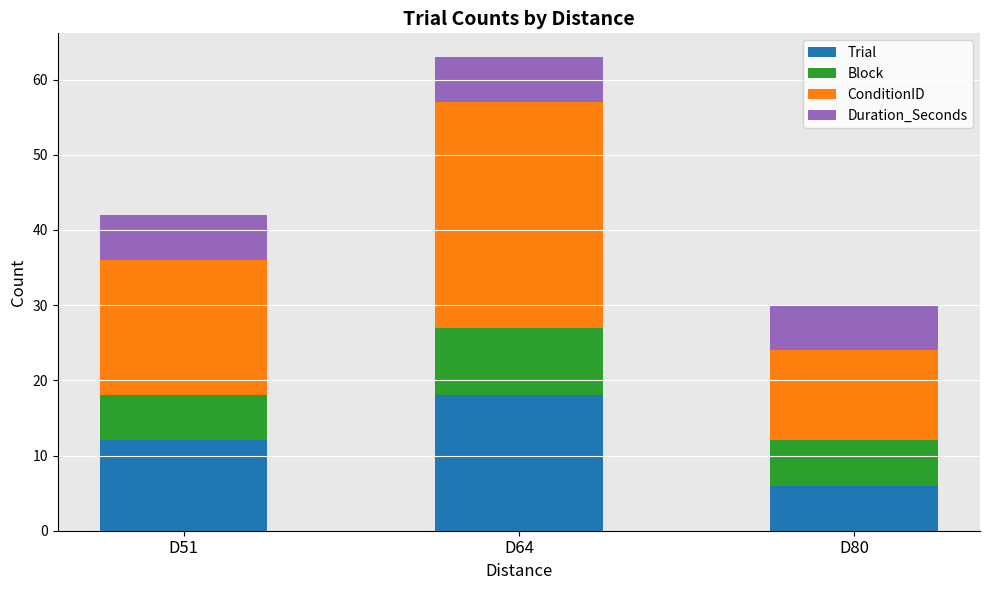

What is the approximate value of Trial at D51, to the nearest 5?

10